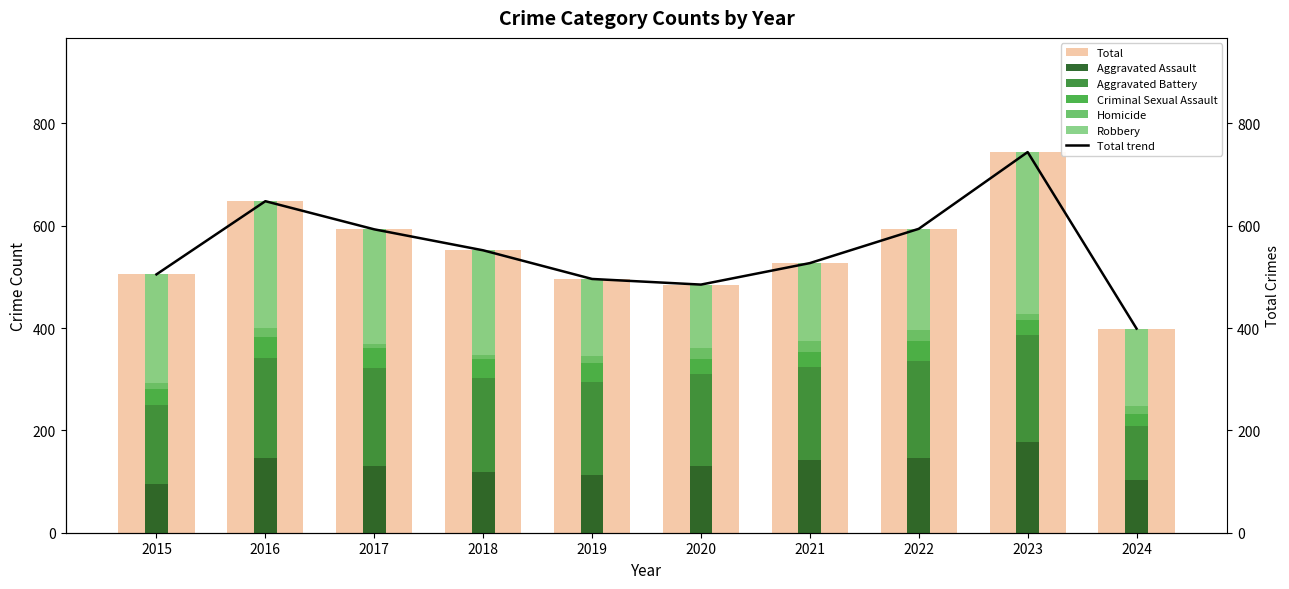

Between 2017 and 2018, which series saw the biggest shift?

Robbery